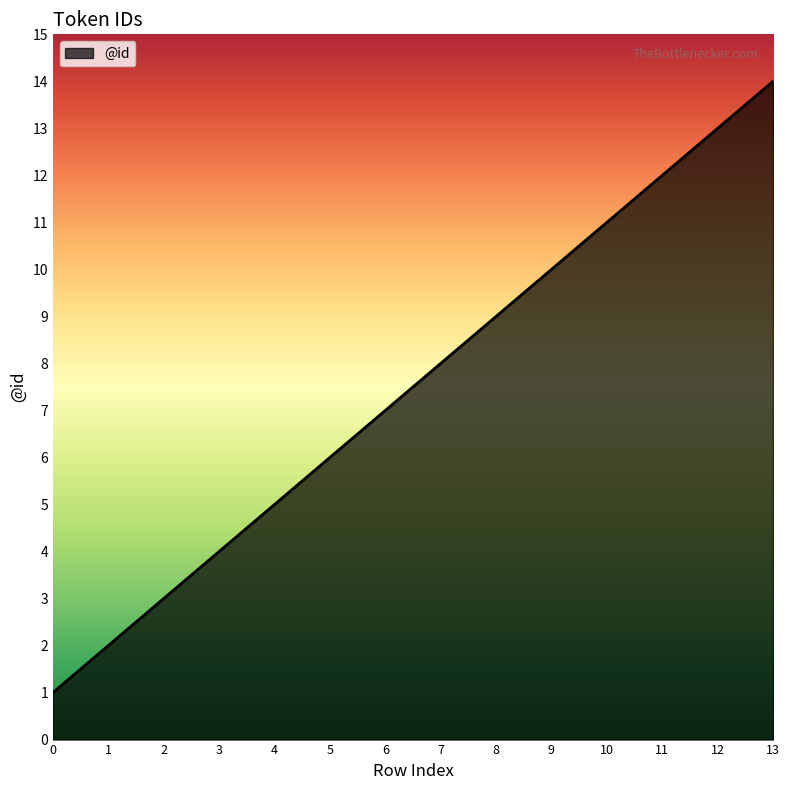

Which category has the highest value across all series?

13